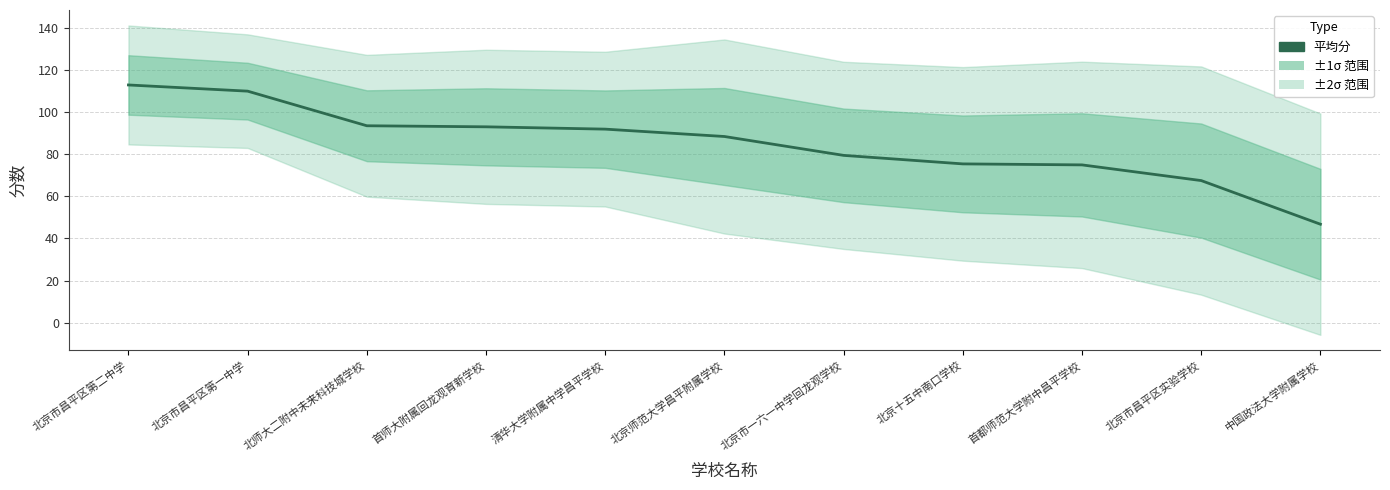

Reading left to right, extract all data points from this chart.

112.9	110.0	93.5	93.0	91.9	88.4	79.5	75.4	74.9	67.5	46.8